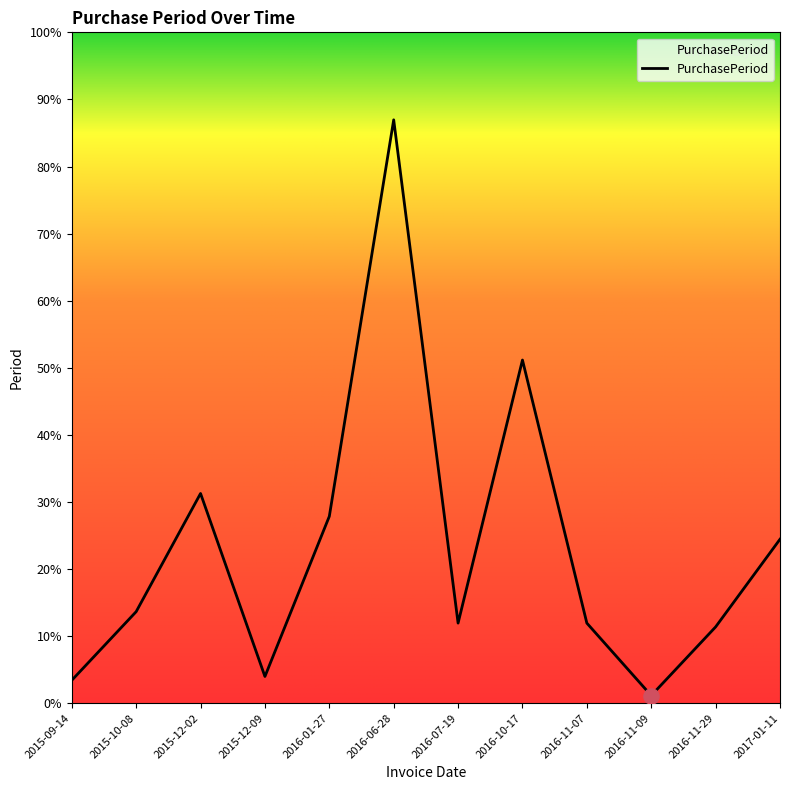

Approximately how many times larger is the value at 2016-06-28 compared to 2016-11-29?

7.7